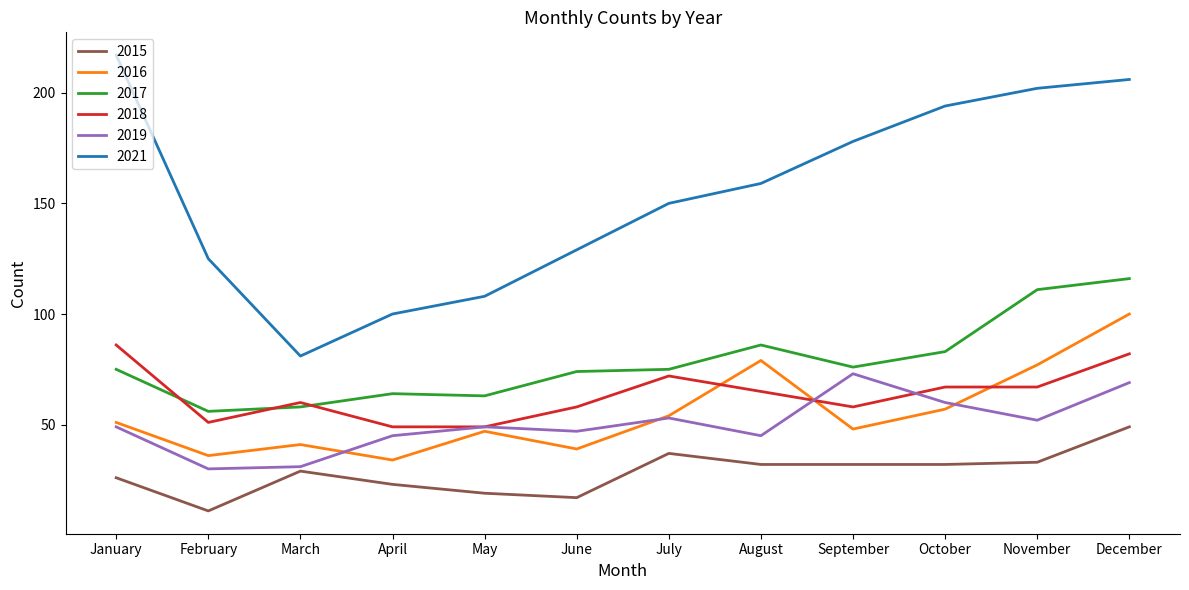

How many lines are shown in the chart?

6